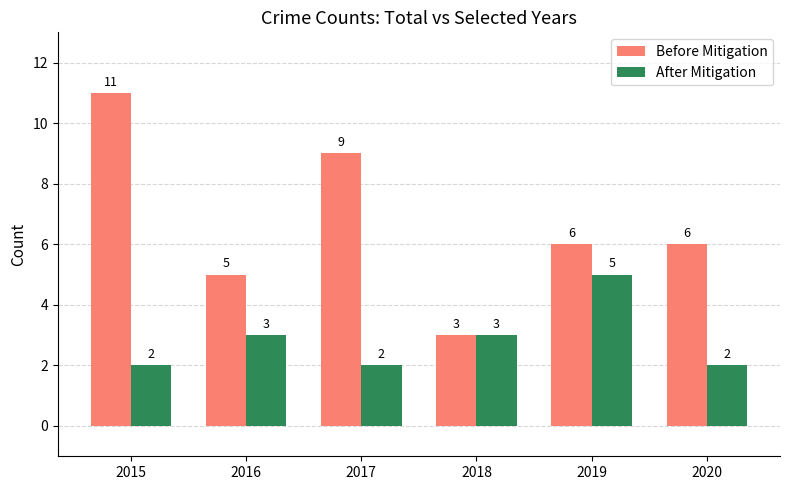

Reading left to right, list all the values displayed in this chart.

Before Mitigation: 11	5	9	3	6	6
After Mitigation: 2	3	2	3	5	2